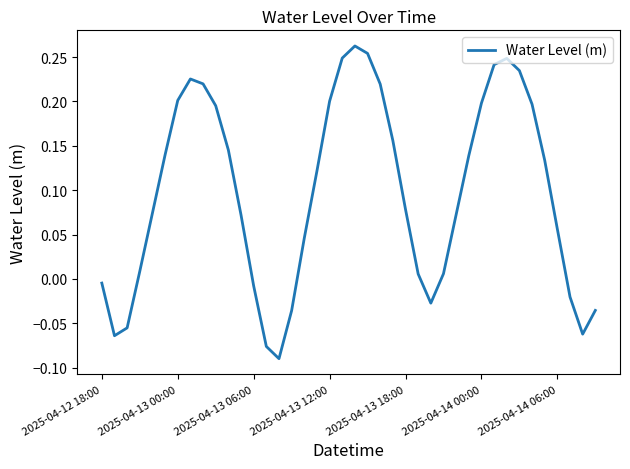

What is the difference between the maximum and minimum values?

0.4